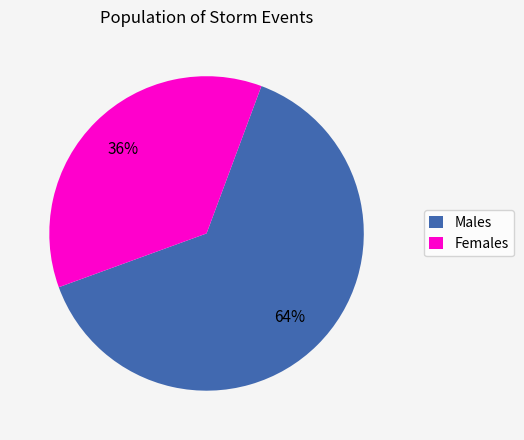

Do Females and Males together represent more than half of the pie?

Yes